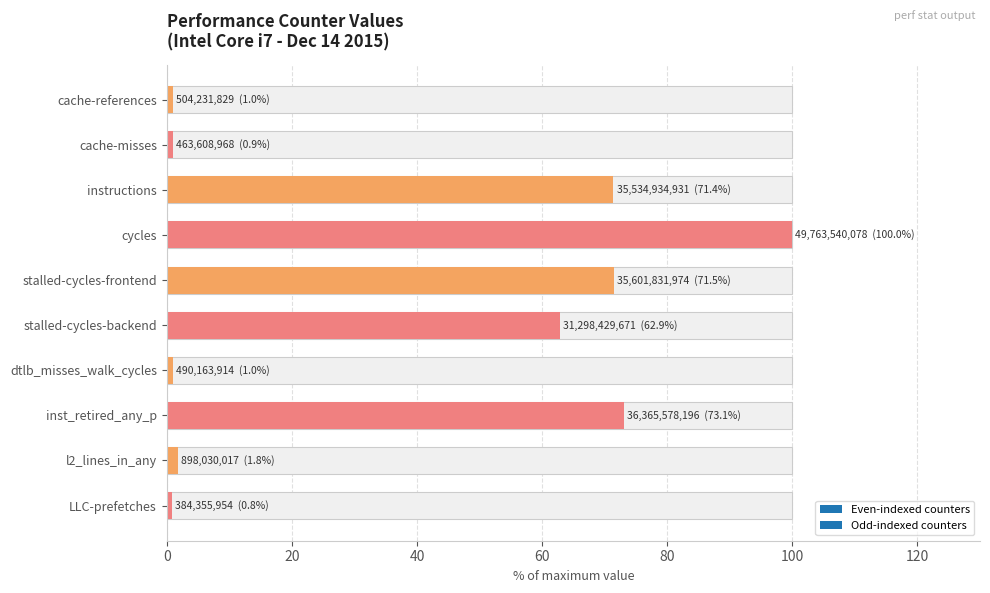

What is the value of the 3rd bar from the left?

71.4